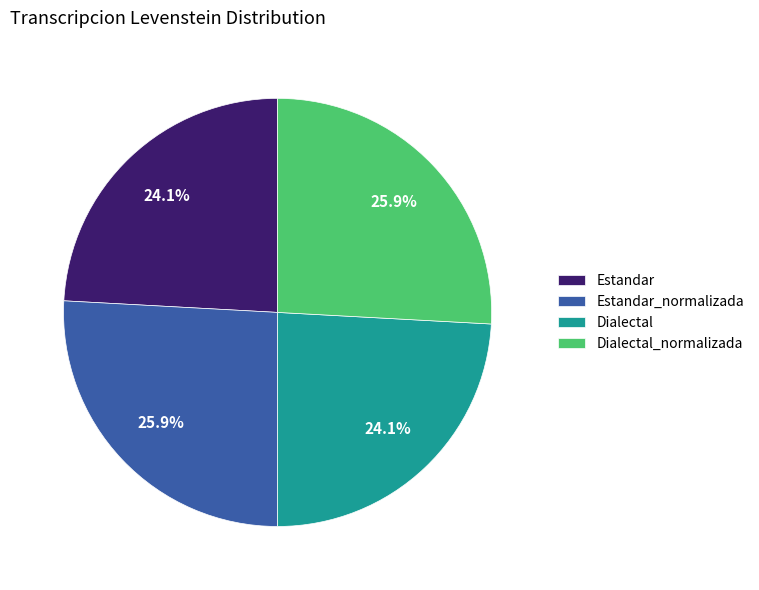

What percentage do Estandar_normalizada and Dialectal together represent?

50.0%